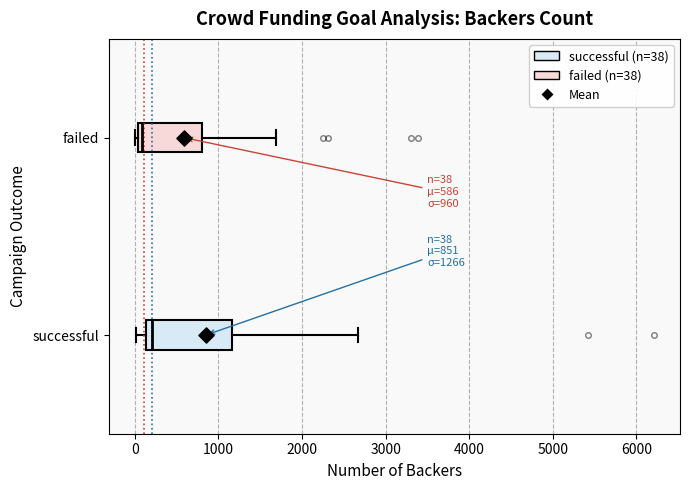

Which box is the widest, from its left edge to its right edge?

successful